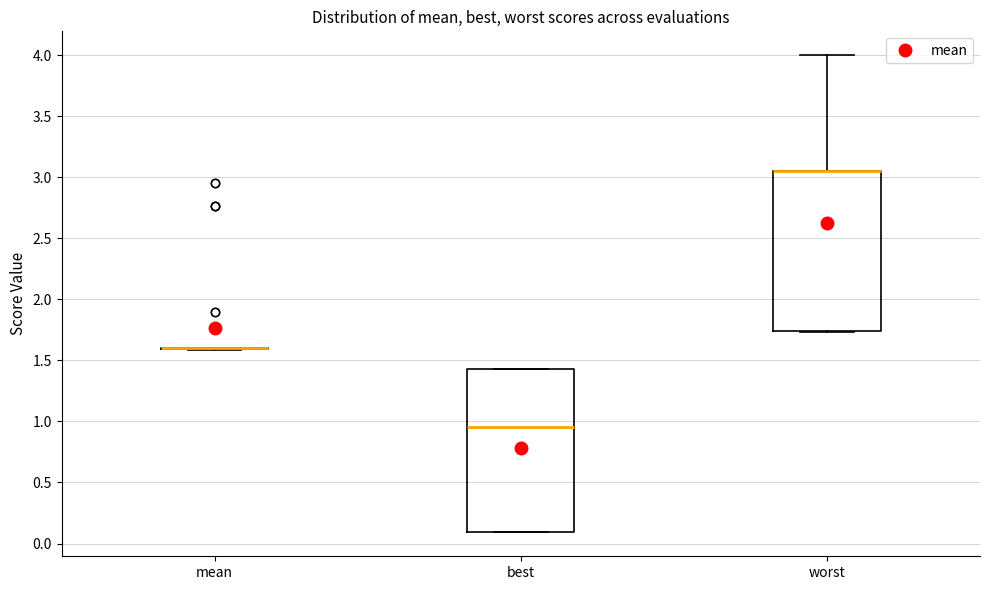

Reading left to right, read every box against the y-axis: the position of its median line, the range the box covers, and the ends of its whiskers. The values are not printed on the chart, so give them approximately, as read against the axis.

mean: box collapsed to a line at 1.60, whiskers 1.60 to 1.60
best: median 0.95, box 0.10 to 1.45, whiskers 0.10 to 1.45
worst: median 3.05 (drawn on the box's upper edge), box 1.75 to 3.05, whiskers 1.75 to 4.00